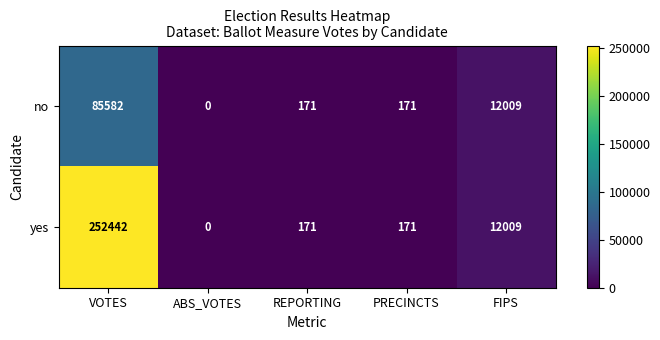

What value does the yes series have at VOTES?

252442